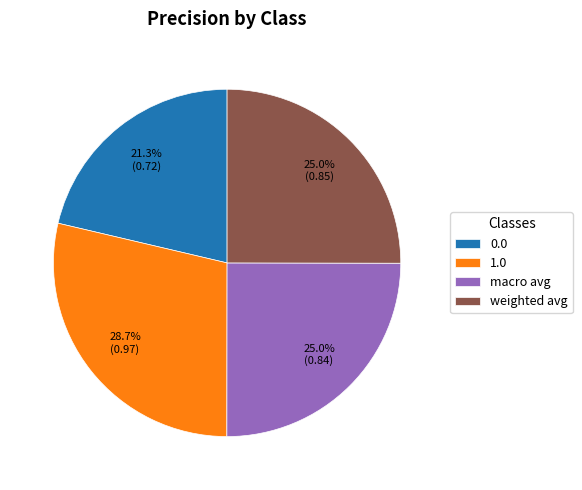

How many segments does this pie chart have?

4